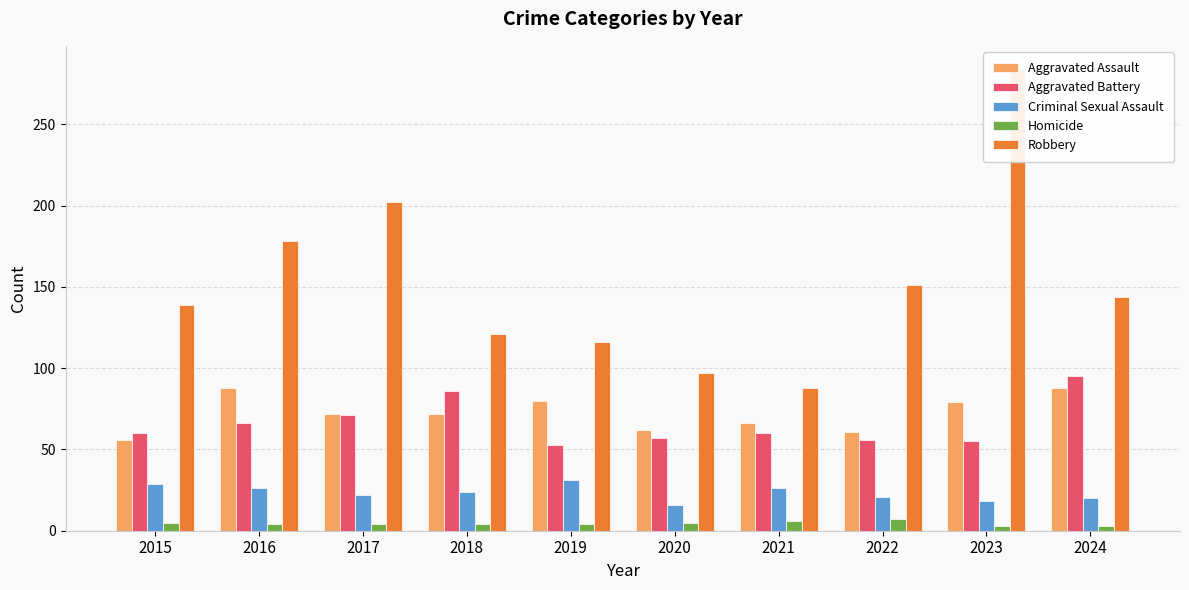

What is the spread (max minus min) of values at 2019?

112